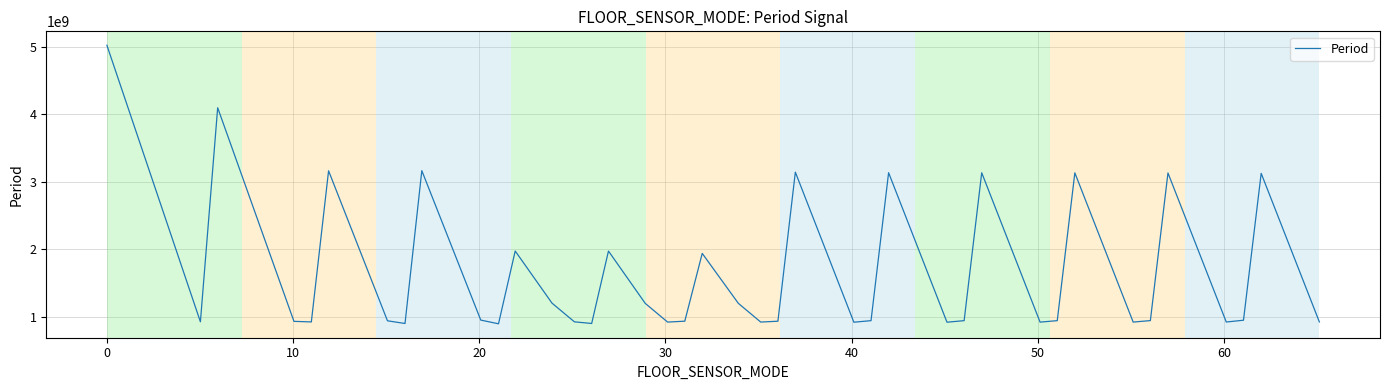

What is the smallest value displayed?

898058000